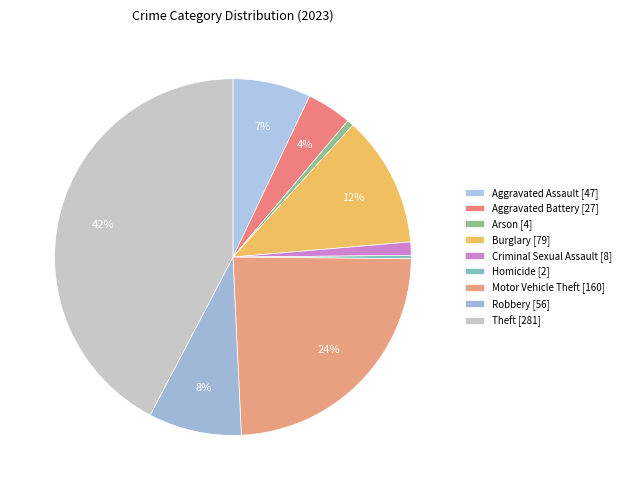

To the nearest percent, what percentage of the pie is Criminal Sexual Assault?

1%